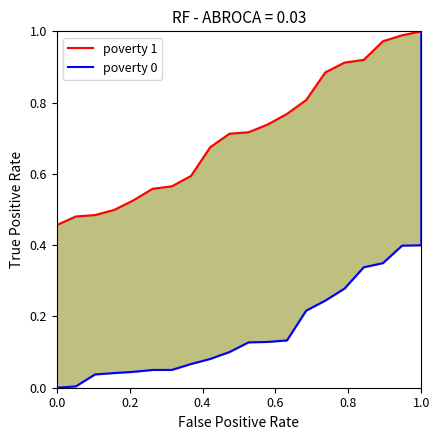

What are all the series names shown in the legend?

poverty 1, poverty 0